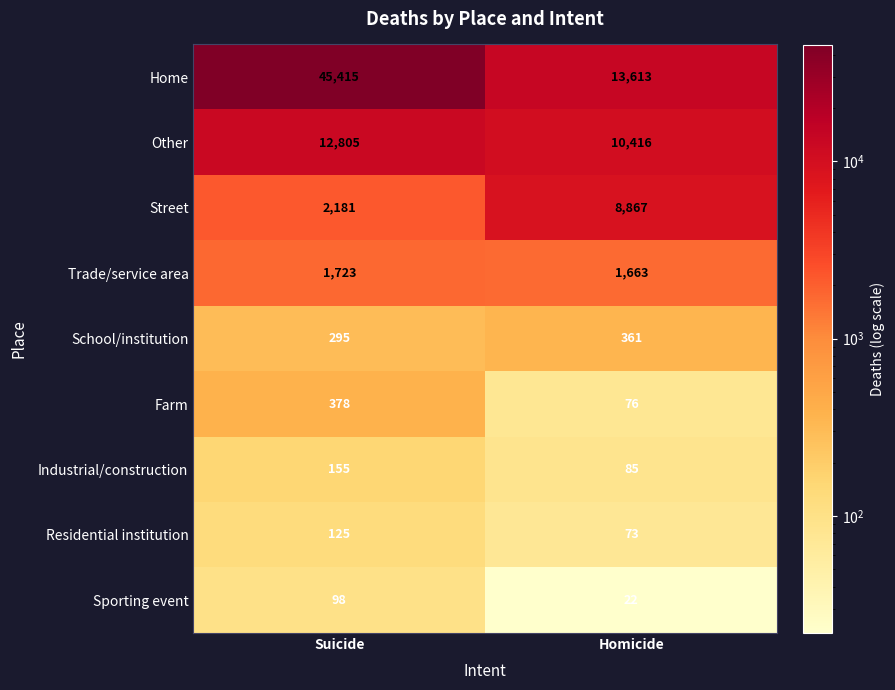

Is the value of Farm at Suicide greater than the value of Street at Homicide?

No